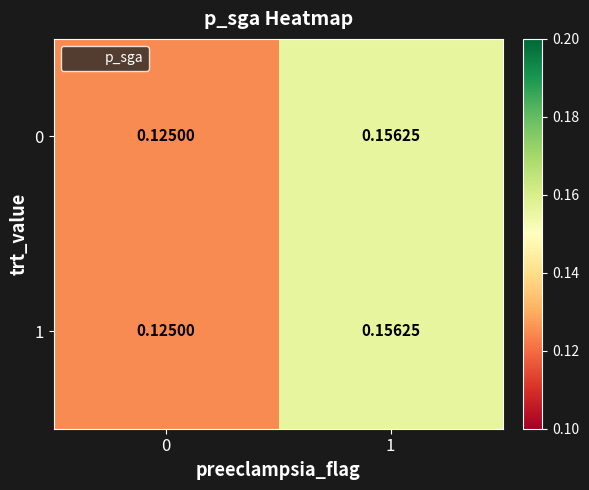

At which category is the sum across all series the highest?

1